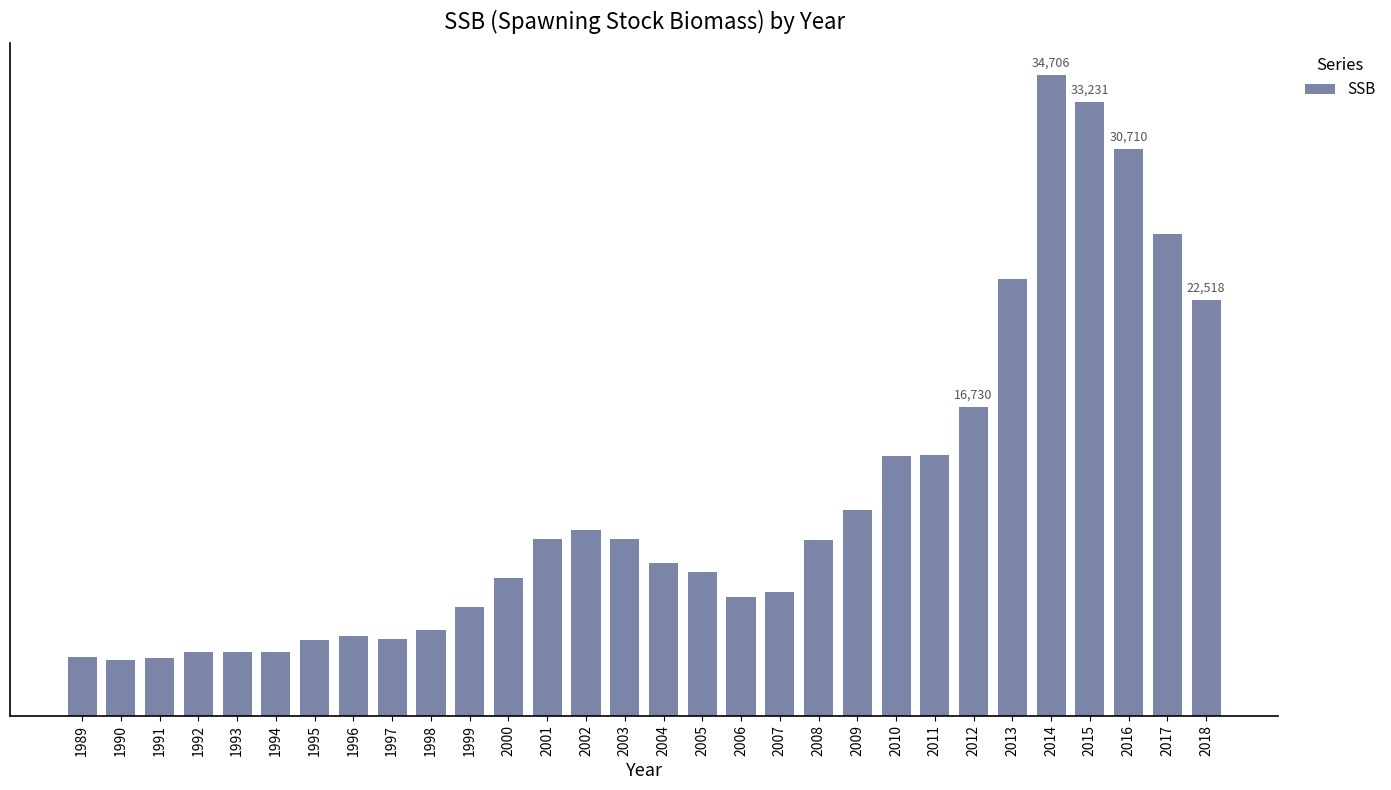

Rank the categories by value from lowest to highest.

1990, 1991, 1989, 1992, 1993, 1994, 1995, 1997, 1996, 1998, 1999, 2006, 2007, 2000, 2005, 2004, 2008, 2001, 2003, 2002, 2009, 2010, 2011, 2012, 2018, 2013, 2017, 2016, 2015, 2014